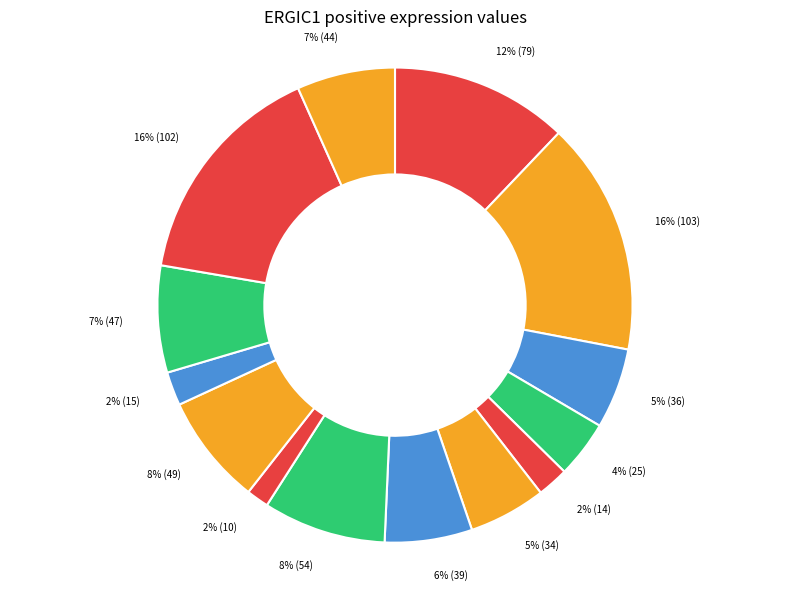

How many segments does this pie chart have?

14